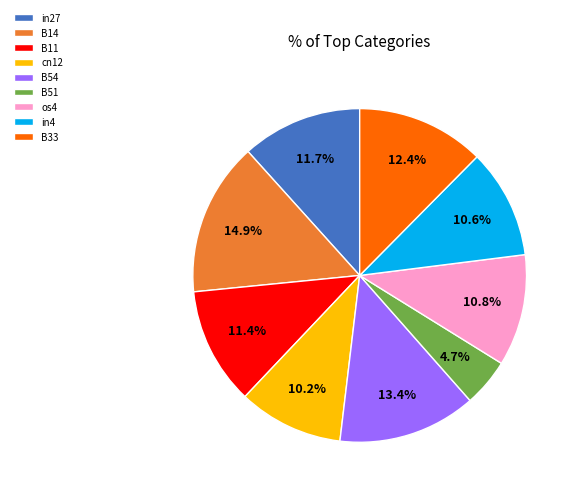

What is the smallest slice in the pie chart?

B51